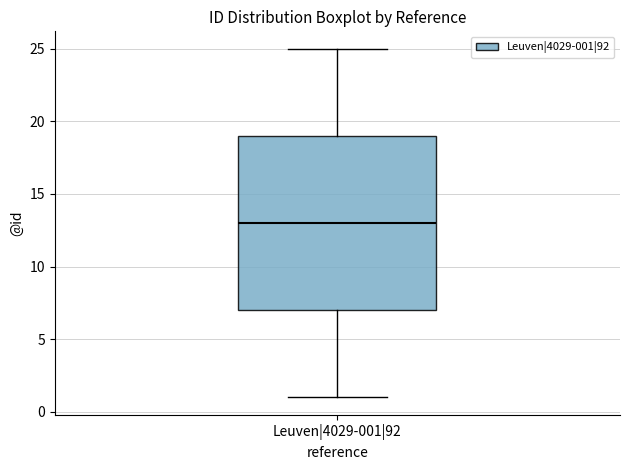

Where does the lower whisker of the box for Leuven|4029-001|92 end on the y-axis? The values are not printed on the chart, so give them approximately, as read against the axis.

1